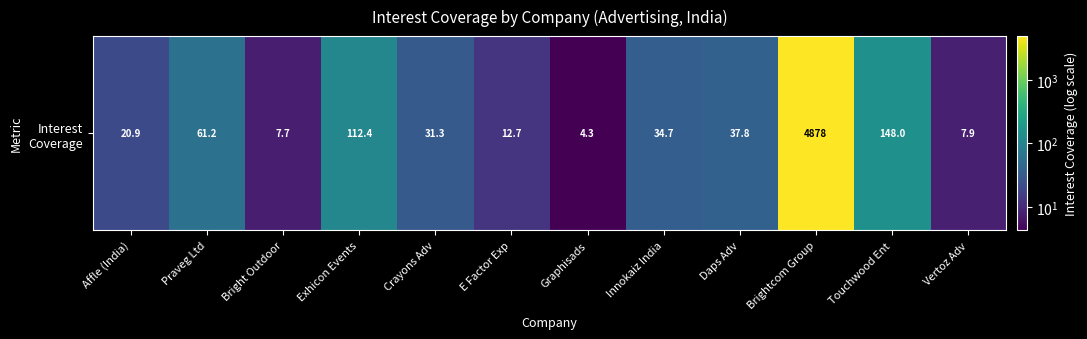

At which label is the value closest to 2440?

Touchwood Ent